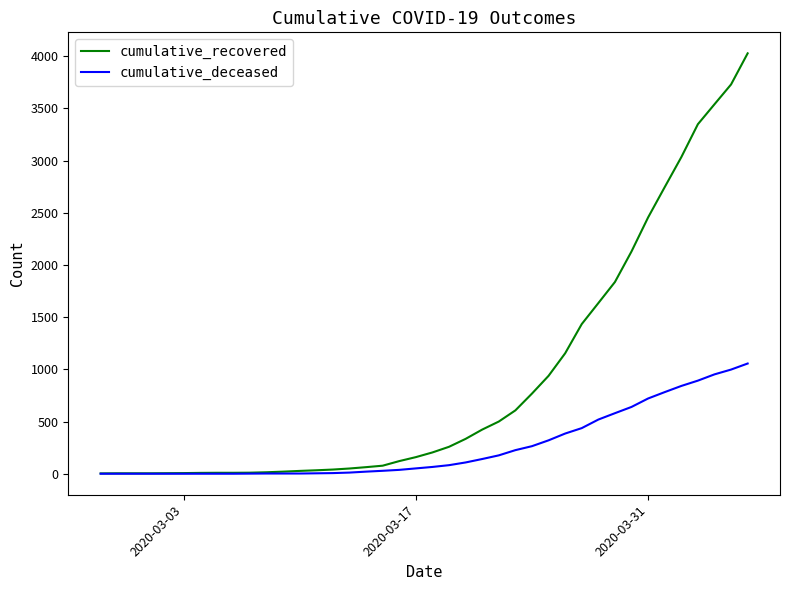

How many values in the cumulative_recovered series are below 204?

20